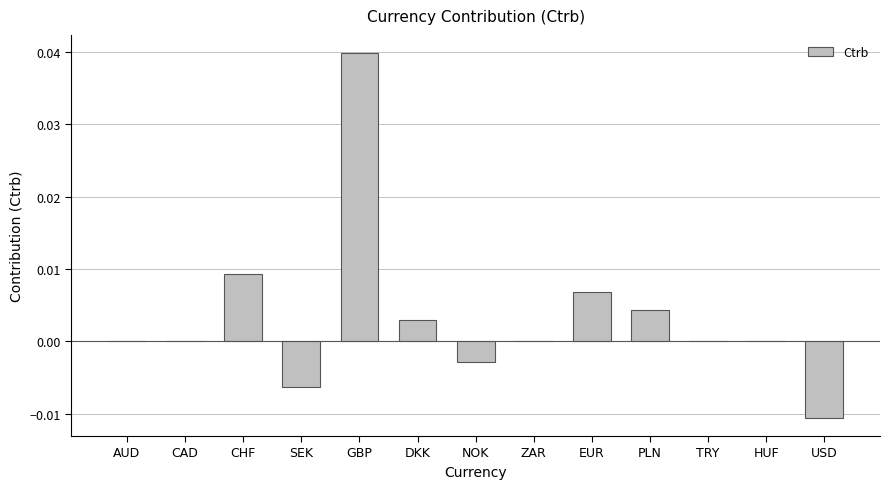

The chart shows a value of -0.0 at AUD. True or false?

True